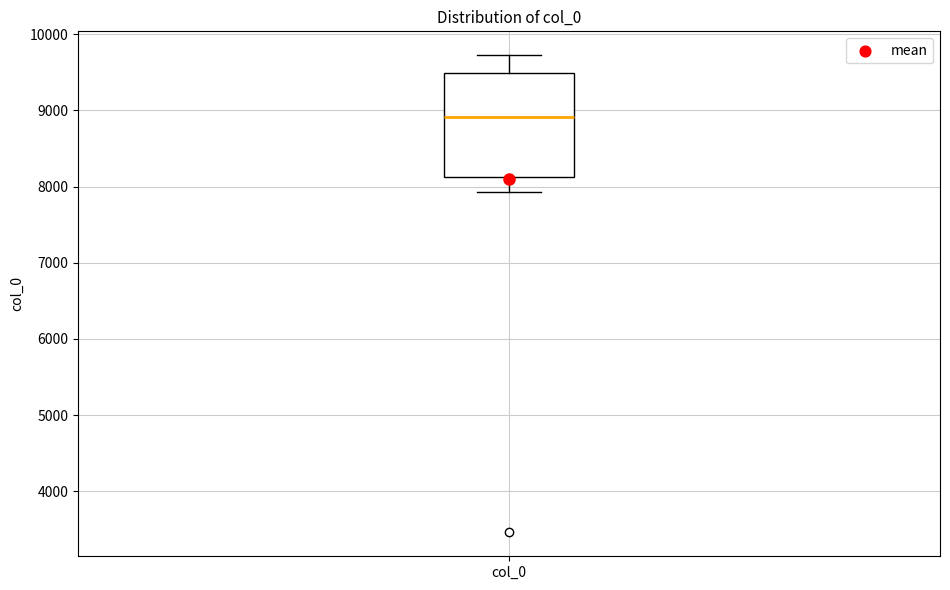

Read this box plot against the y-axis: the position of the median line, the range covered by the box, and the ends of both whiskers. The values are not printed on the chart, so give them approximately, as read against the axis.

median 8900, box 8100 to 9500, whiskers 7900 to 9700